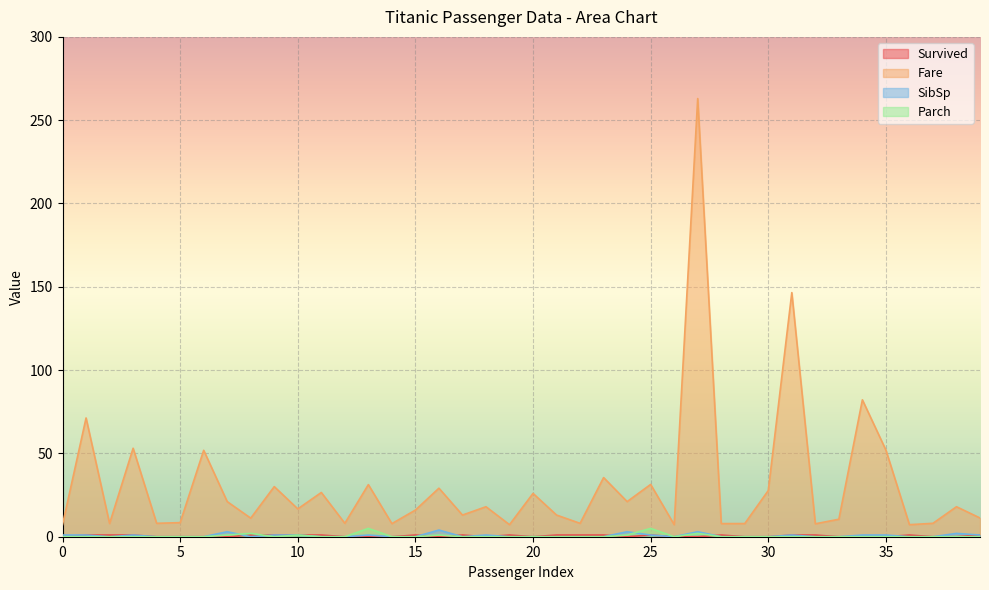

What is the difference between the maximum and second lowest values in the Parch series?

5.0